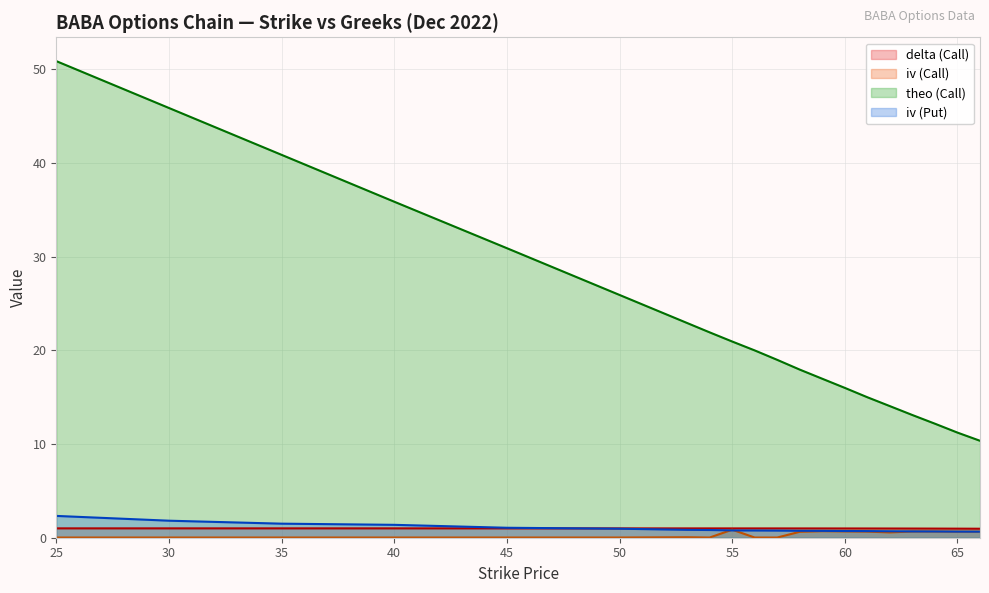

What are all the series names shown in the legend?

delta (Call), iv (Call), theo (Call), iv (Put)